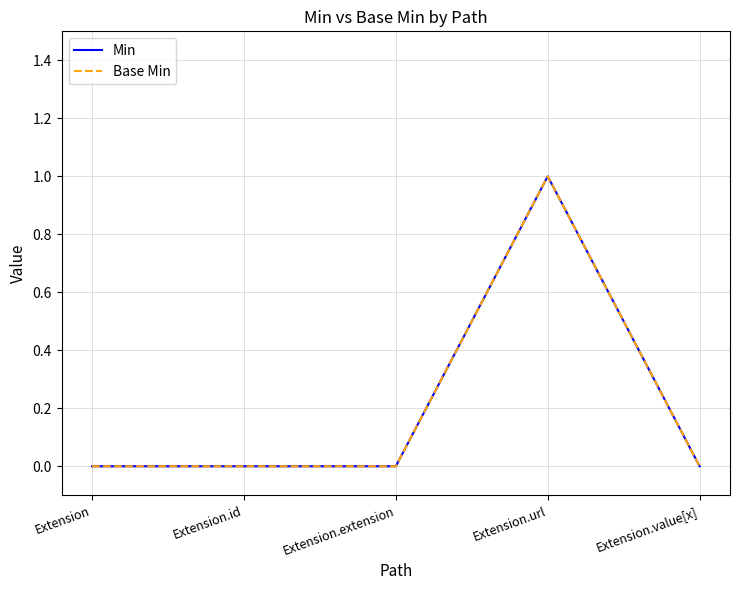

What is the value of the Base Min point at the 4th from the left?

1